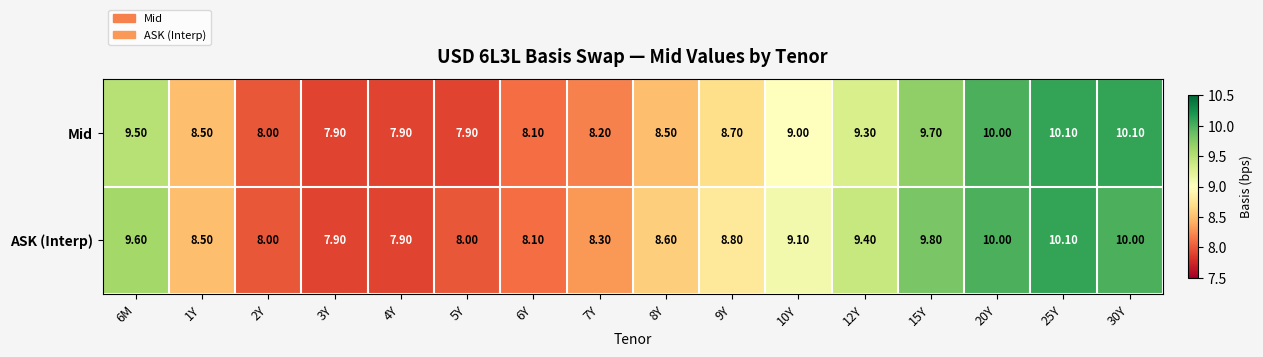

What is the sum of all ASK (Interp) values?

142.1